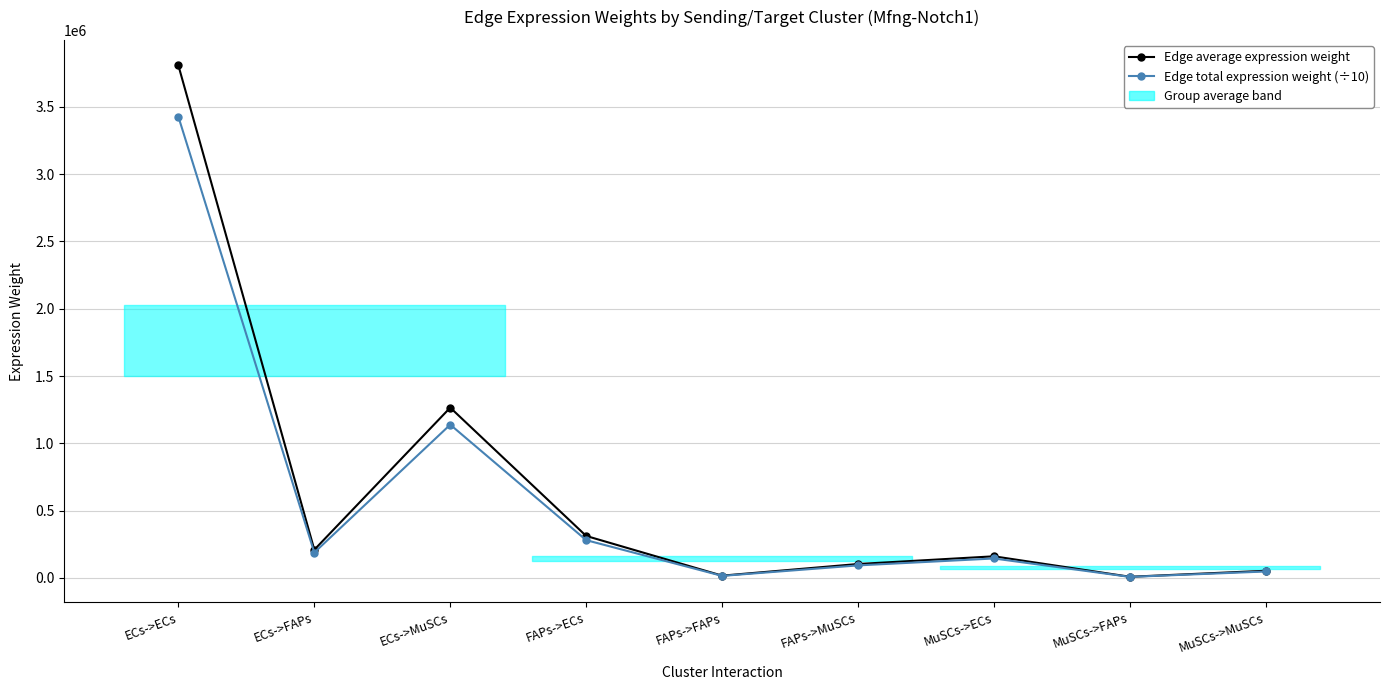

The value of Edge total expression weight (÷10) at MuSCs->ECs is 56582.2. True or false?

False